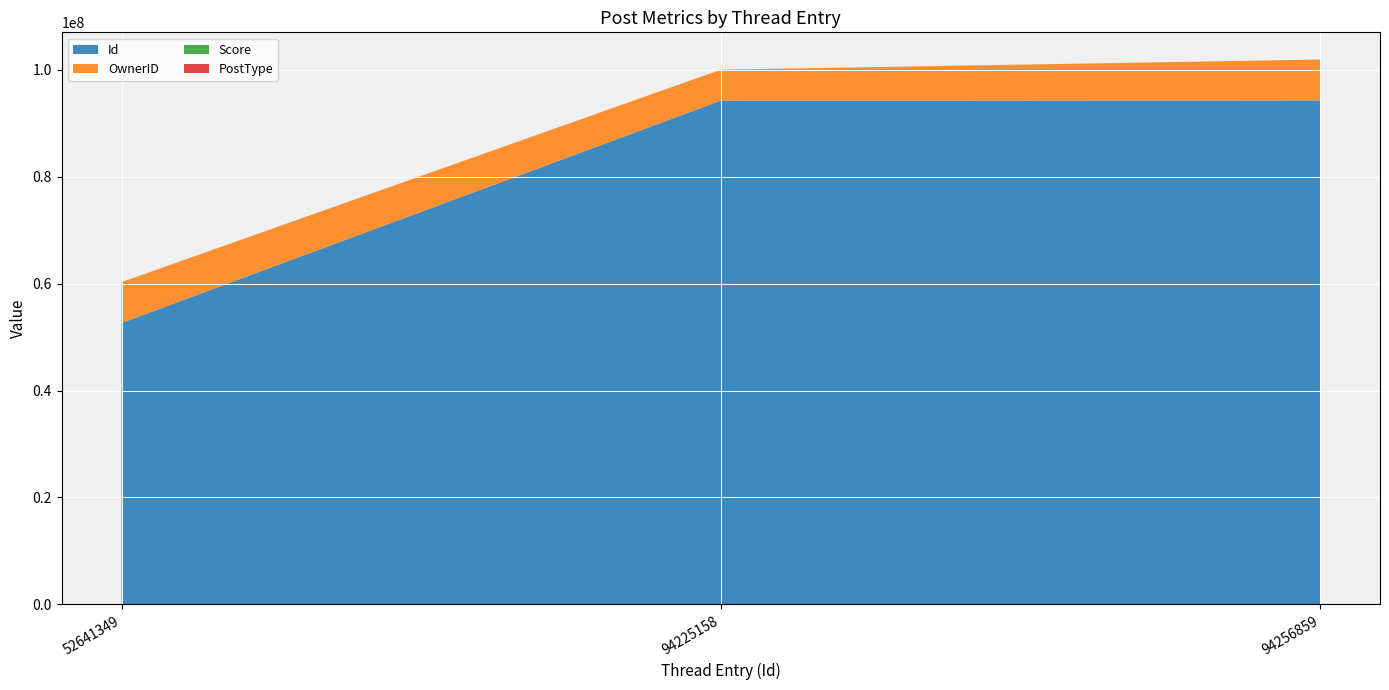

Reading right to left, list all the values displayed in this chart.

Id: 94256859	94225158	52641349
OwnerID: 7641930	5784920	7641930
Score: 0	0	0
PostType: 3	3	1